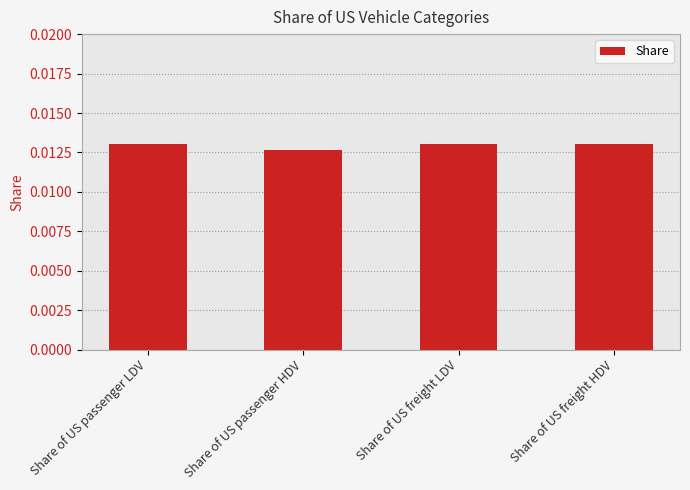

What position from the right is Share of US freight HDV?

1